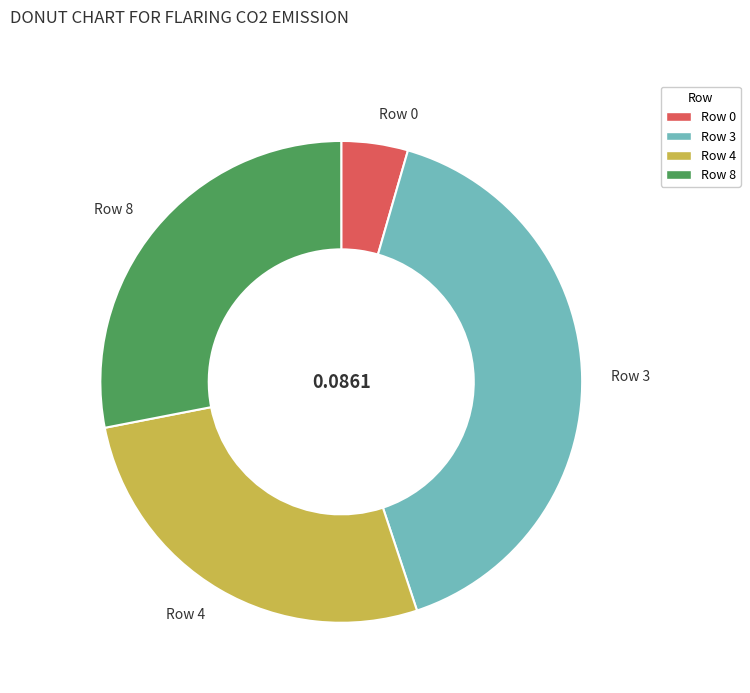

Which has a higher value, Row 3 or Row 4?

Row 3